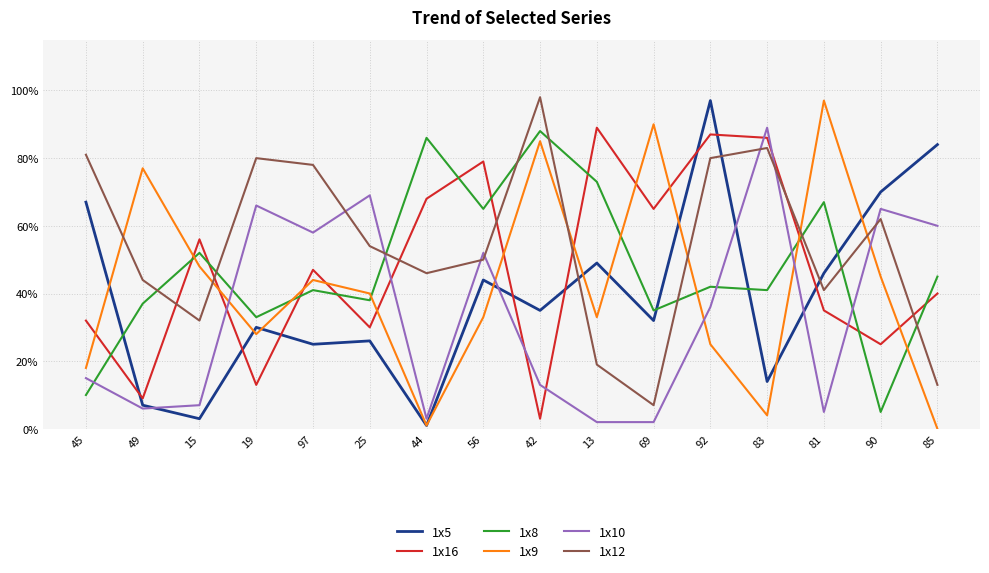

Does the chart have visible grid lines?

Yes